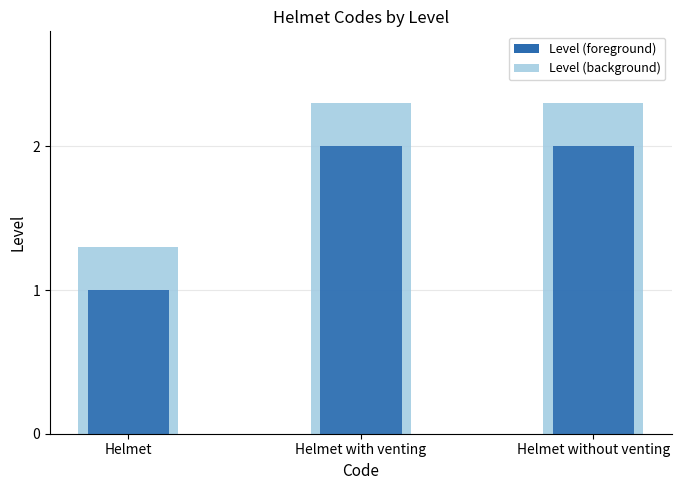

Reading left to right, extract all data points from this chart.

1	2	2